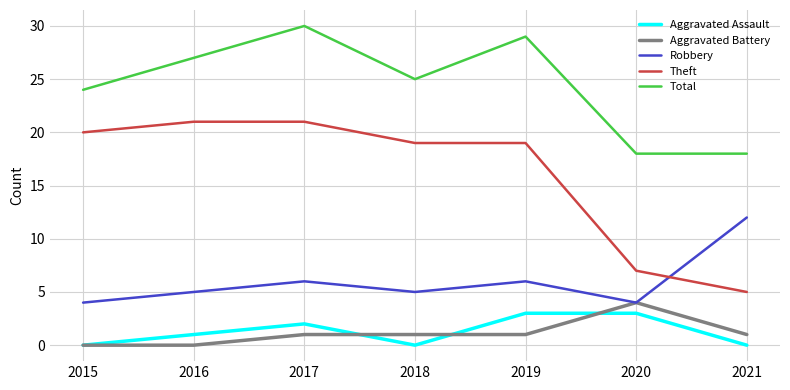

What is the spread (max minus min) of values at 2018?

25